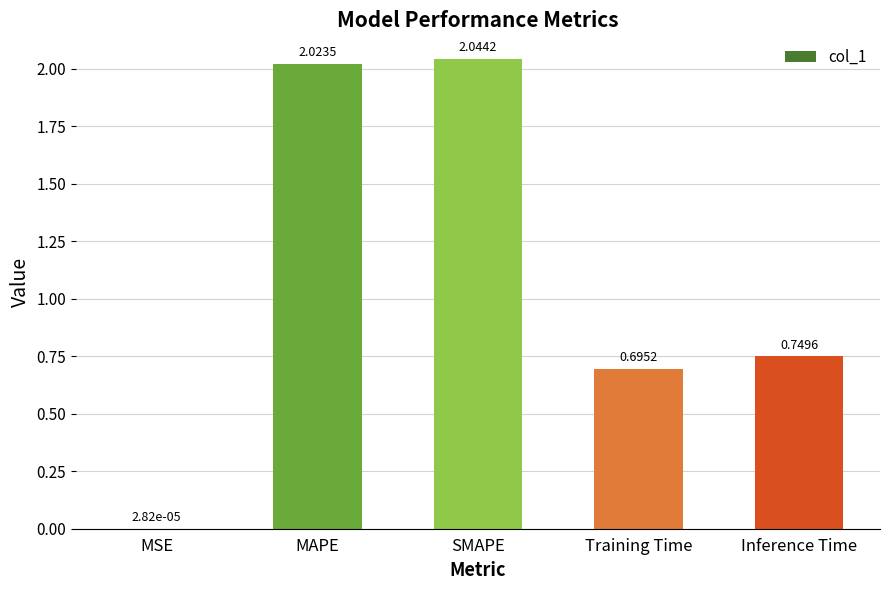

What is the sum of the values at SMAPE and Training Time?

2.7